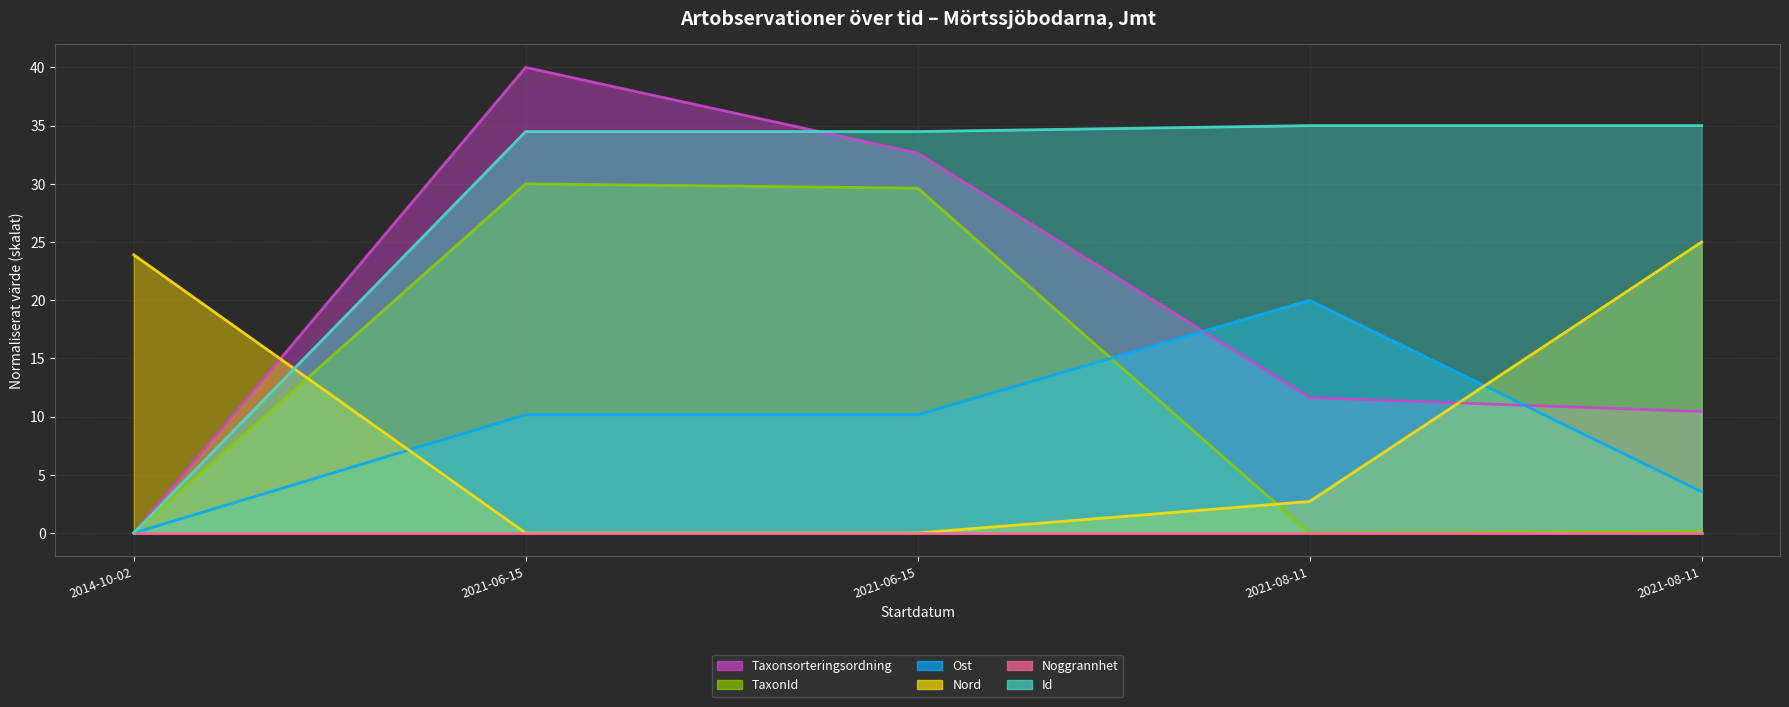

Which series has the largest total across all categories?

Id